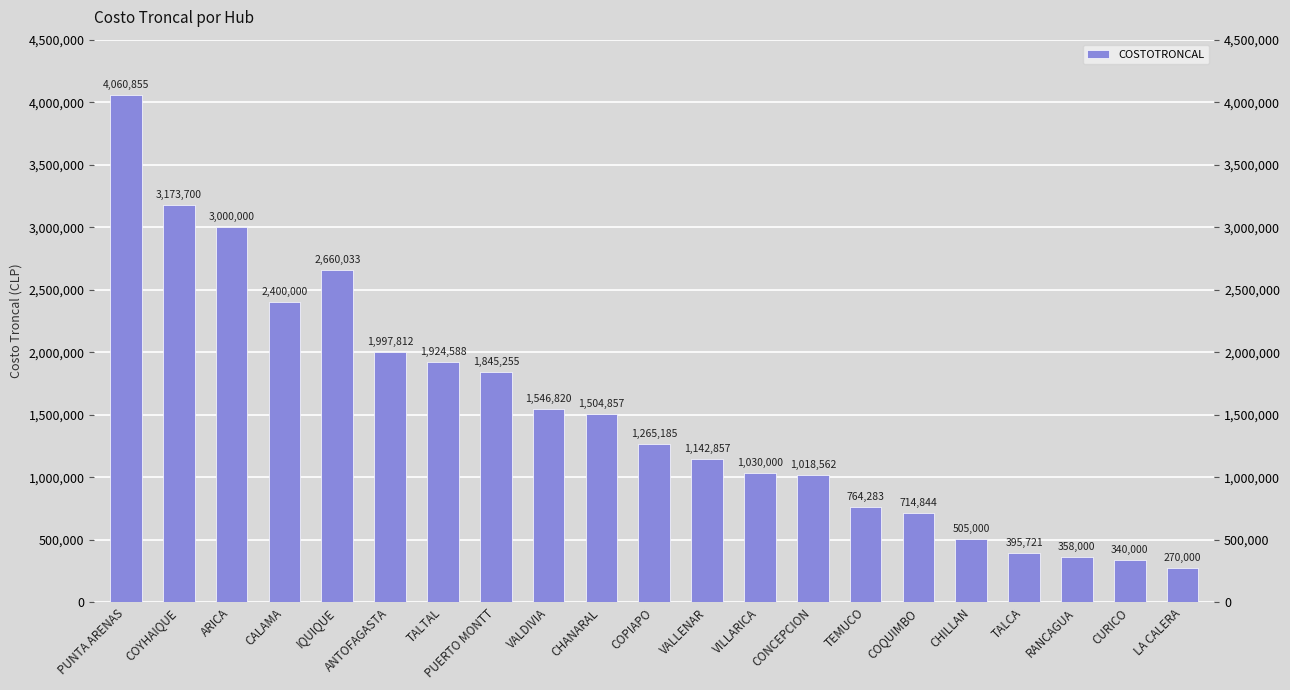

Which has a higher value, VALDIVIA or COQUIMBO?

VALDIVIA